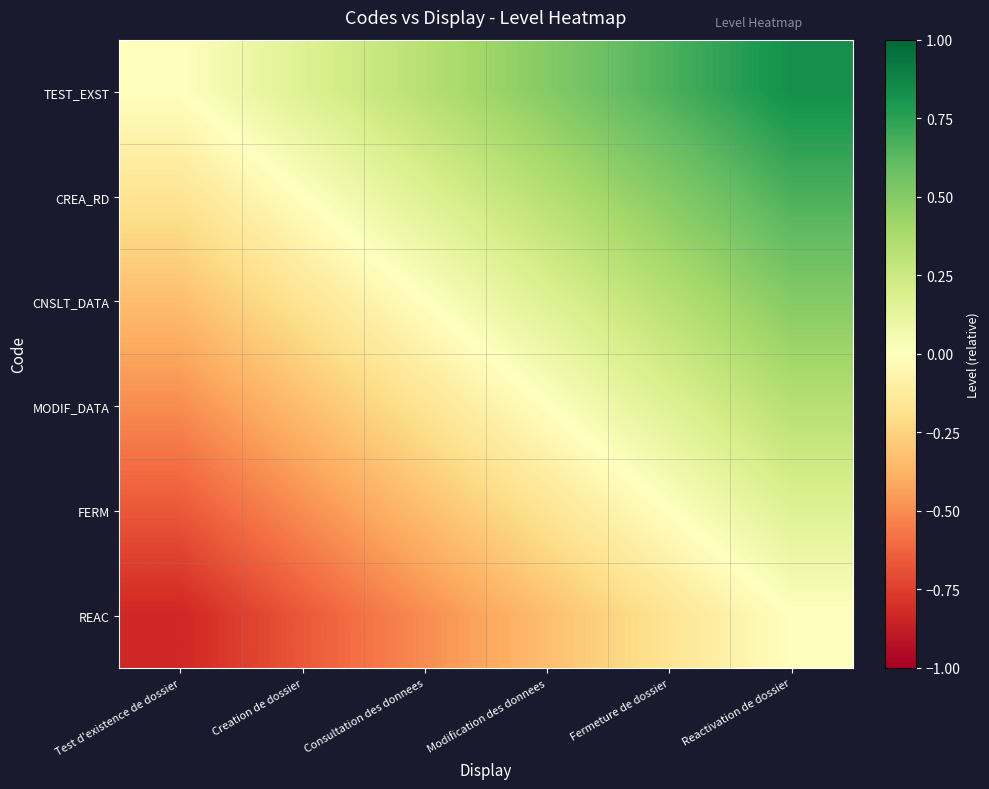

Reading right to left, what are all the values shown in this chart?

TEST_EXST: Reactivation de dossier=0.8	Fermeture de dossier=0.7	Modification des donnees=0.5	Consultation des donnees=0.3	Creation de dossier=0.2	Test d'existence de dossier=0.0
CREA_RD: Reactivation de dossier=0.7	Fermeture de dossier=0.5	Modification des donnees=0.3	Consultation des donnees=0.2	Creation de dossier=0.0	Test d'existence de dossier=-0.2
CNSLT_DATA: Reactivation de dossier=0.5	Fermeture de dossier=0.3	Modification des donnees=0.2	Consultation des donnees=0.0	Creation de dossier=-0.2	Test d'existence de dossier=-0.3
MODIF_DATA: Reactivation de dossier=0.3	Fermeture de dossier=0.2	Modification des donnees=0.0	Consultation des donnees=-0.2	Creation de dossier=-0.3	Test d'existence de dossier=-0.5
FERM: Reactivation de dossier=0.2	Fermeture de dossier=0.0	Modification des donnees=-0.2	Consultation des donnees=-0.3	Creation de dossier=-0.5	Test d'existence de dossier=-0.7
REAC: Reactivation de dossier=0.0	Fermeture de dossier=-0.2	Modification des donnees=-0.3	Consultation des donnees=-0.5	Creation de dossier=-0.7	Test d'existence de dossier=-0.8